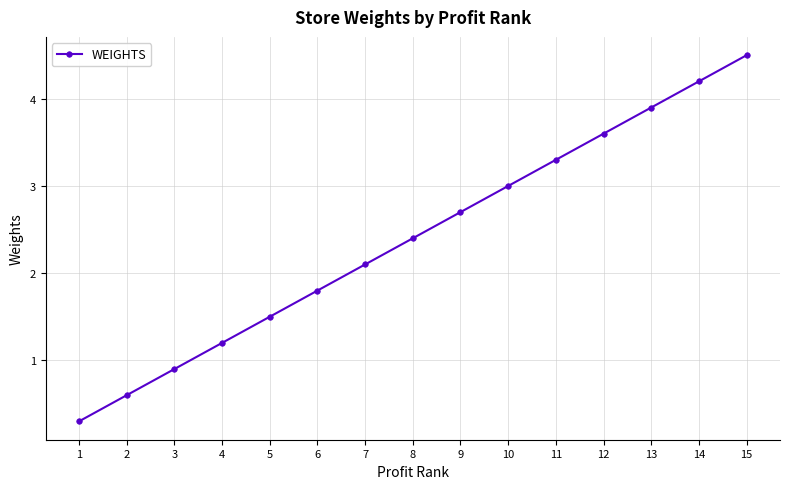

What is the sum of the values at 9 and 11?

6.0